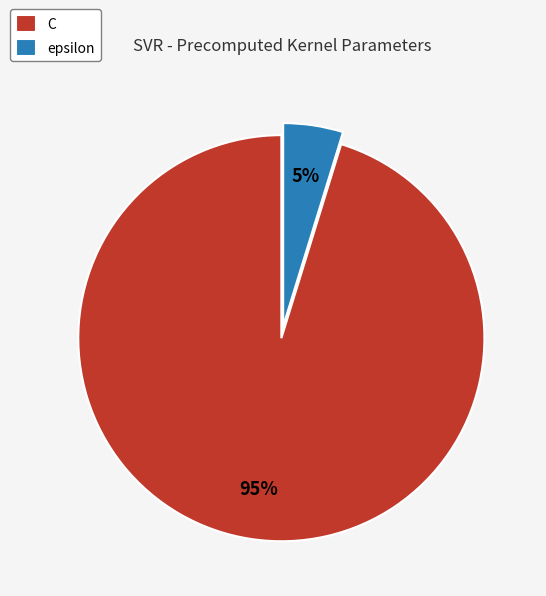

Which has a higher value, C or epsilon?

C